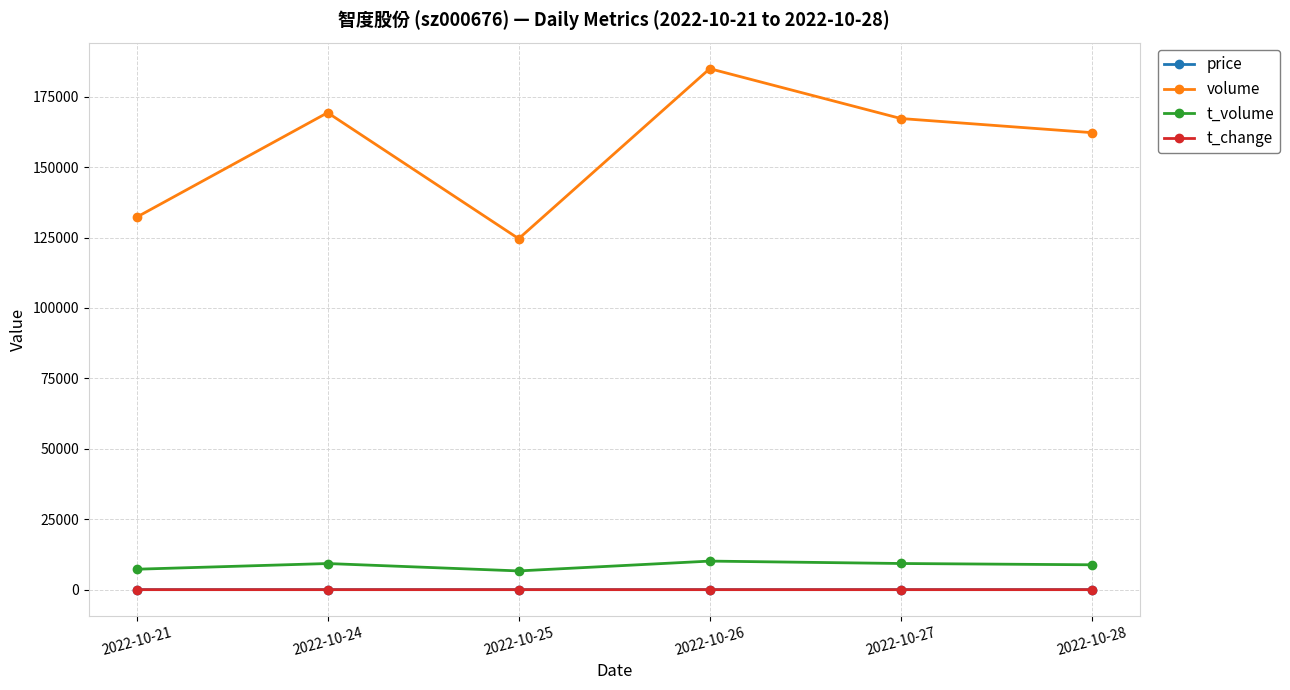

The volume series shows 296583.1 at 2022-10-27. True or false?

False